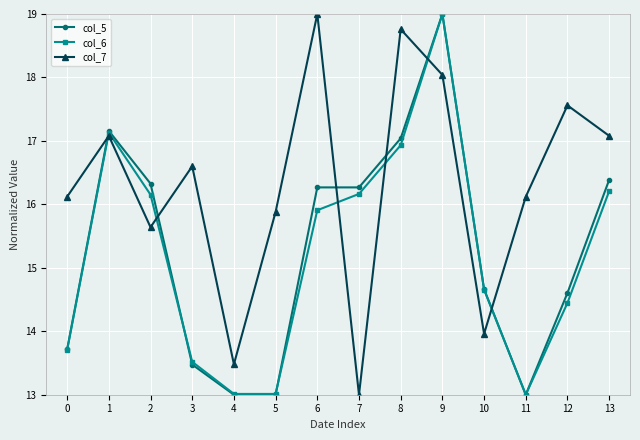

What is the highest value of the col_5 series?

19.0